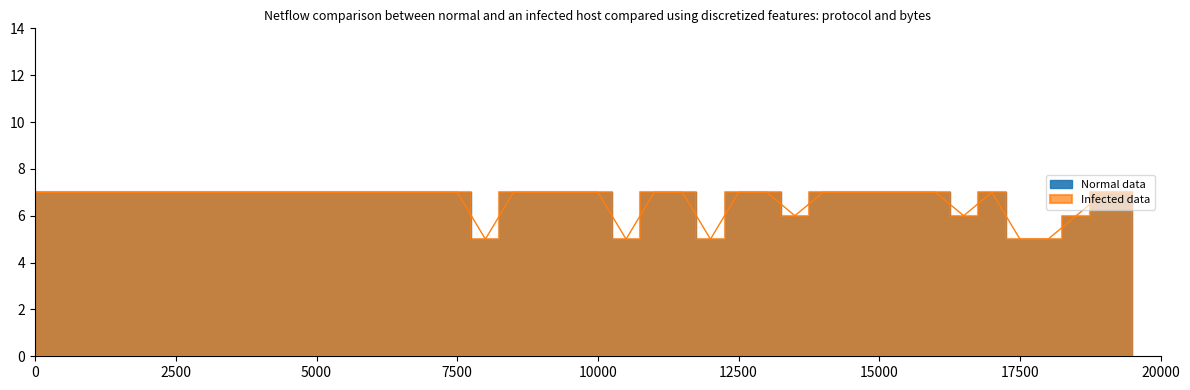

The value at 1048808 is 8. True or false?

False